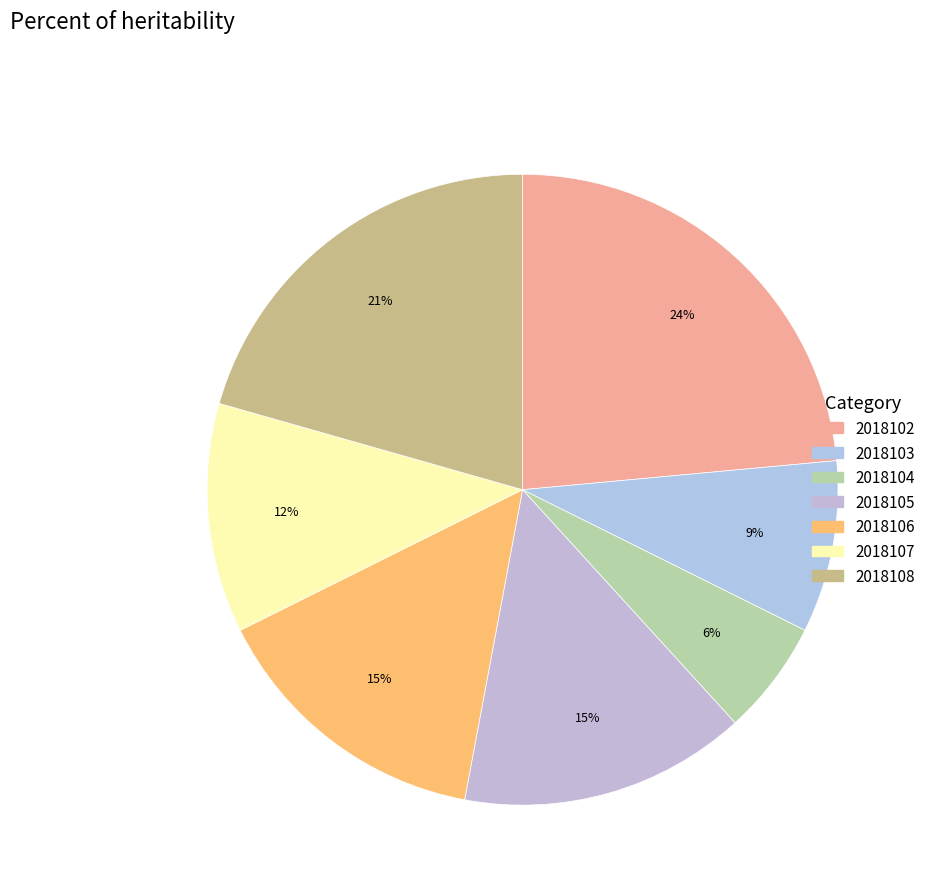

Is there any slice that represents more than half of the pie?

No